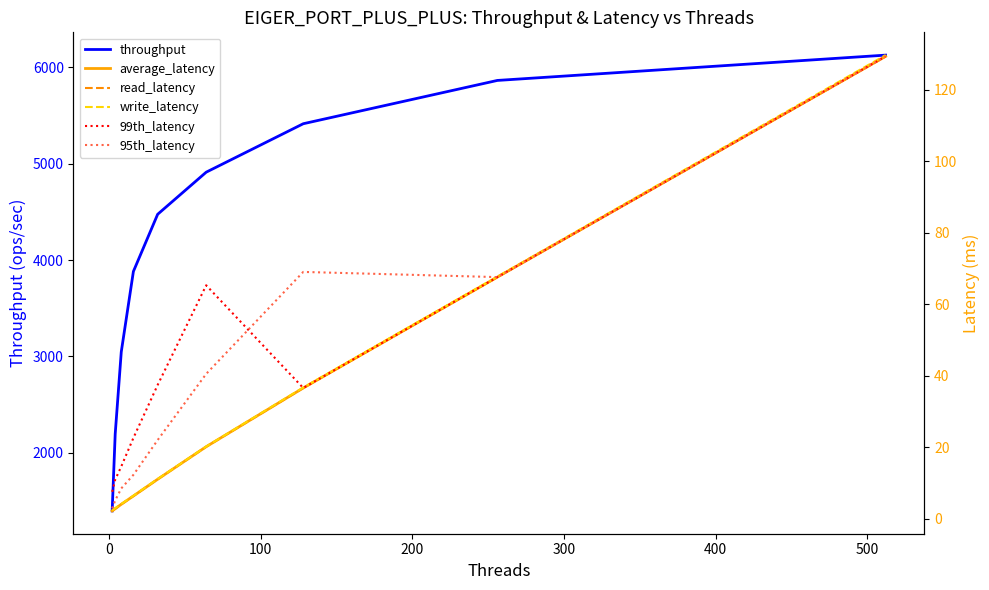

True or false: read_latency and average_latency intersect in this chart.

False